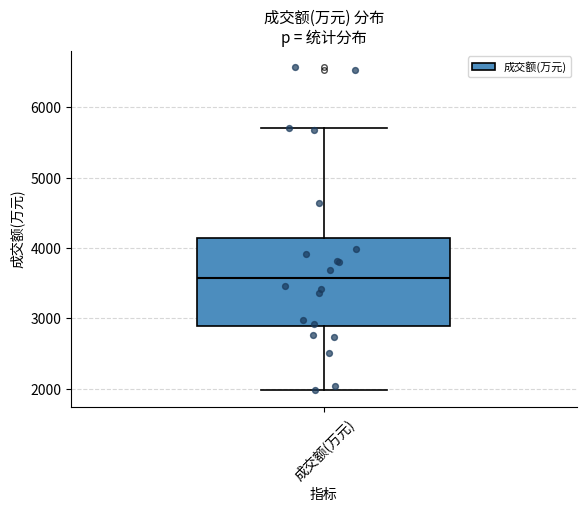

Transcribe this box plot: give where the median line is, the range the box spans, and where the two whiskers end, as read against the y-axis. The values are not printed on the chart, so give them approximately, as read against the axis.

median 3600, box 2900 to 4200, whiskers 2000 to 5700